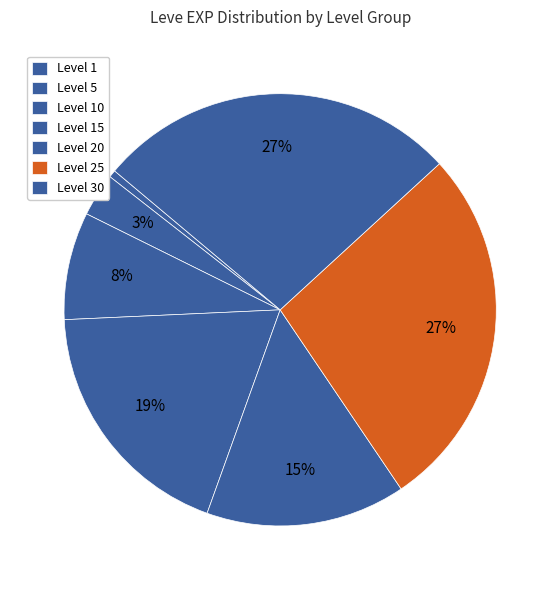

How many slices are in this pie chart?

7